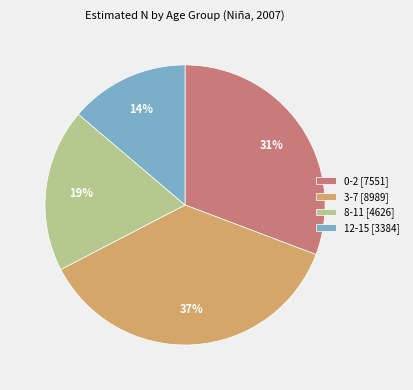

What is the ratio of the value at 3-7 [8989] to the value at 8-11 [4626]?

1.9